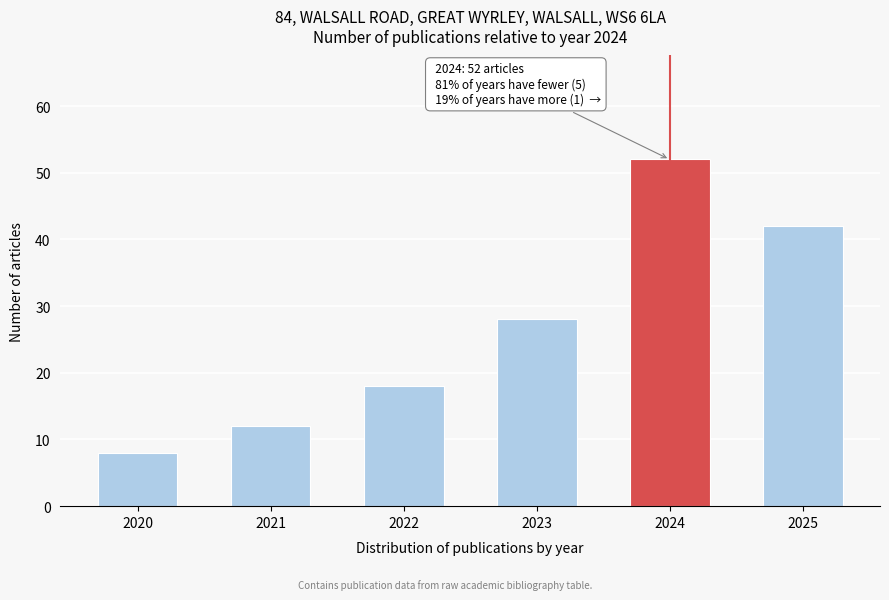

Reading right to left, transcribe all the data shown in this chart.

42	52	28	18	12	8